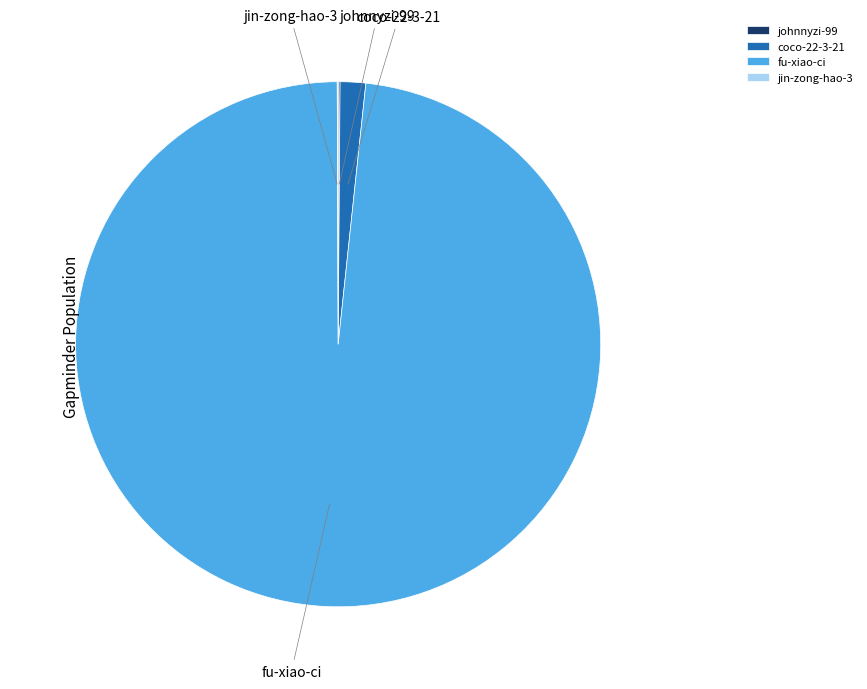

Which slice is the largest?

fu-xiao-ci